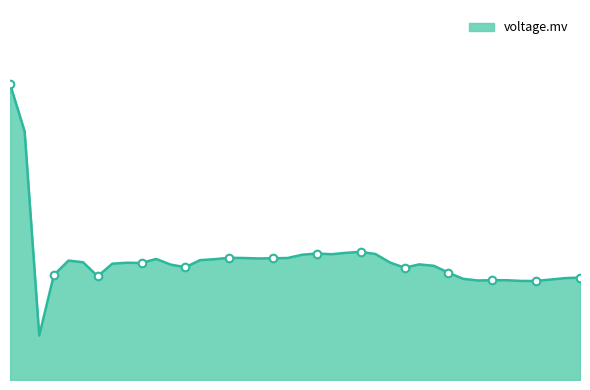

Does the chart have visible grid lines?

No